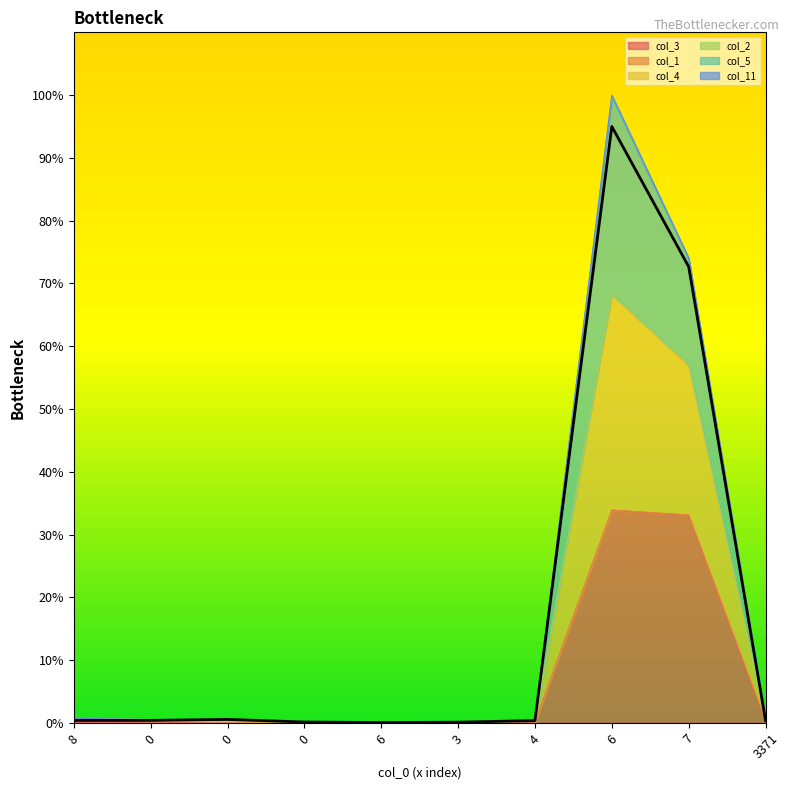

Does the chart display data point markers on the line(s)?

No